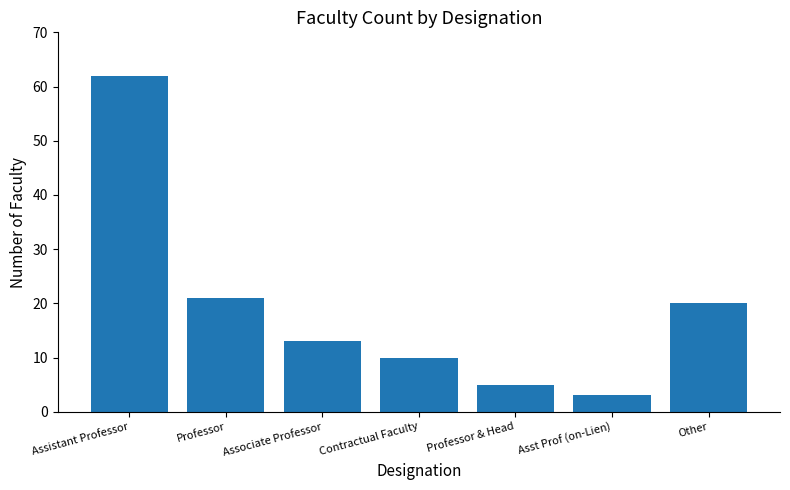

What is the average value?

19